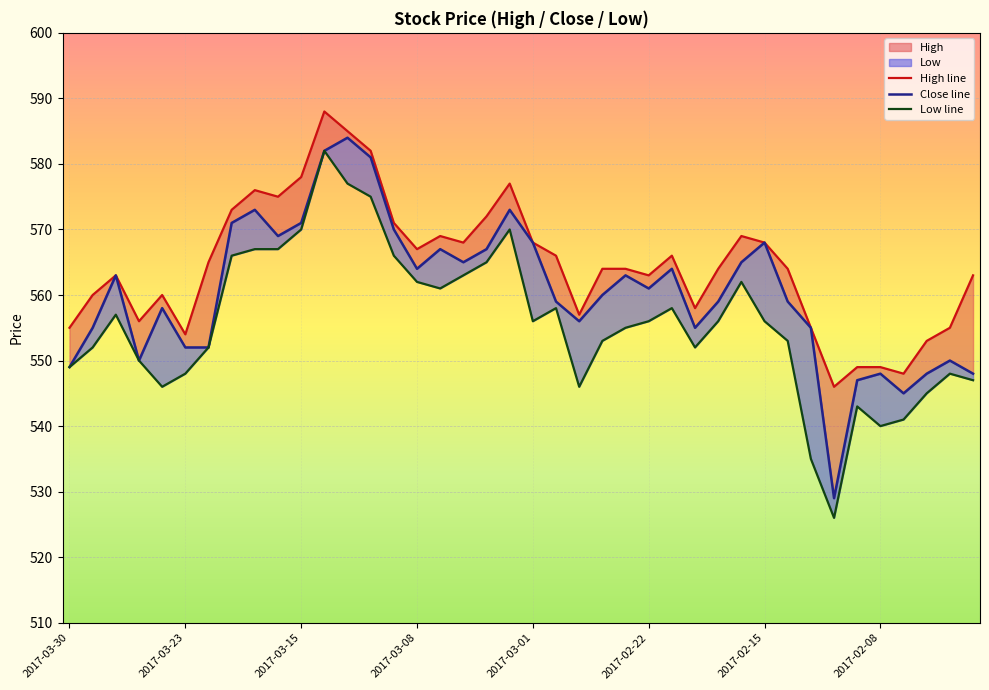

Rank the categories by Low line value from lowest to highest.

33, 32, 35, 36, 34, 37, 2017-03-01, 22, 39, 2017-02-22, 38, 2017-03-30, 2017-03-08, 2017-03-23, 2017-02-15, 27, 23, 31, 24, 20, 25, 28, 30, 2017-03-15, 21, 26, 16, 15, 29, 17, 18, 2017-02-08, 14, 8, 9, 10, 19, 13, 12, 11